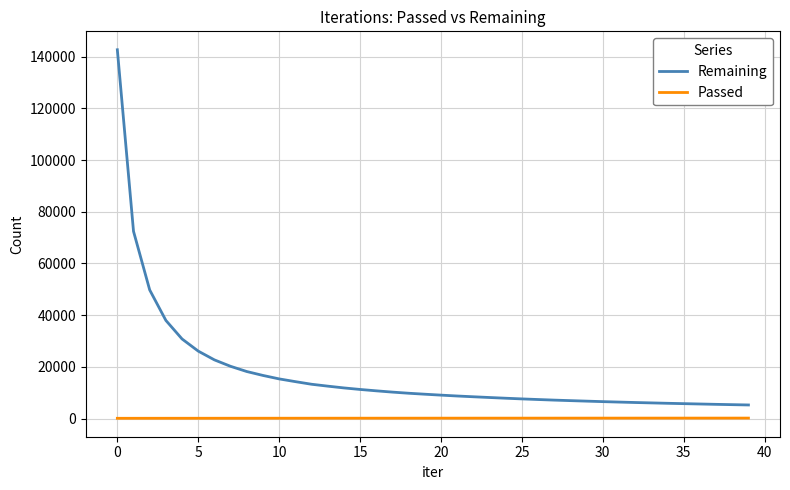

What is the difference between the maximum and minimum values in the Remaining series?

137348